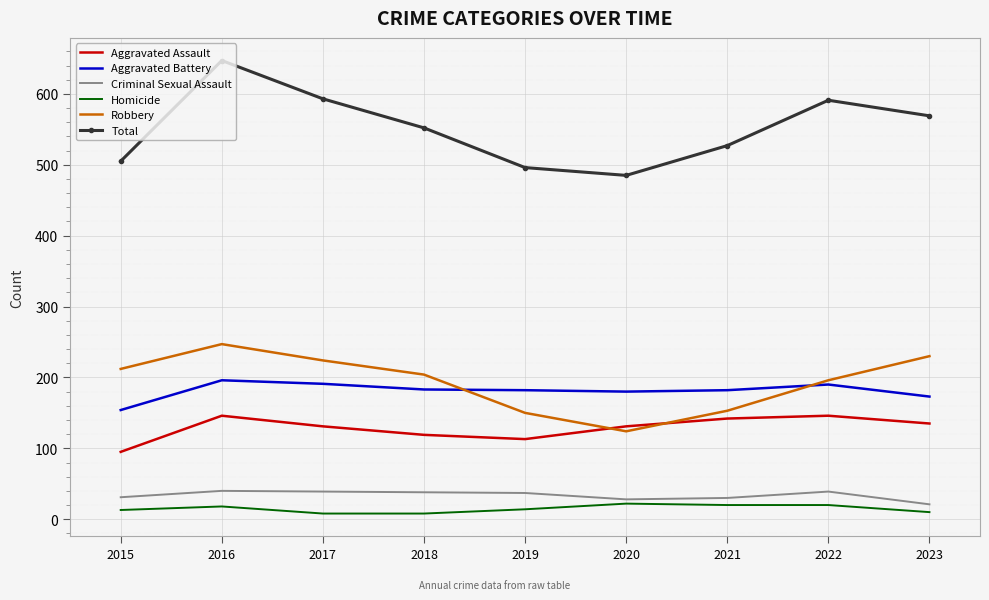

What is the difference between the highest and lowest values at 2021?

507